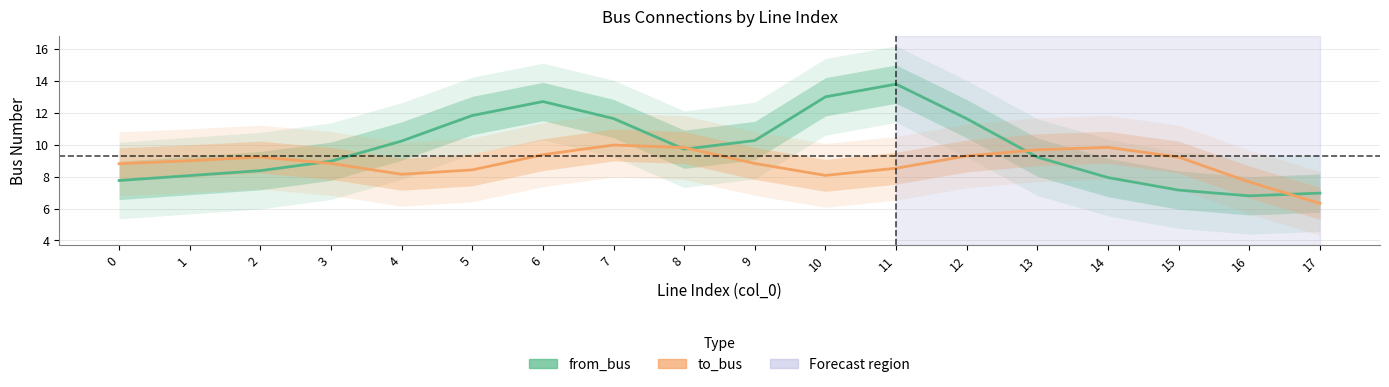

What is the difference between the maximum and minimum values in the from_bus series?

7.0